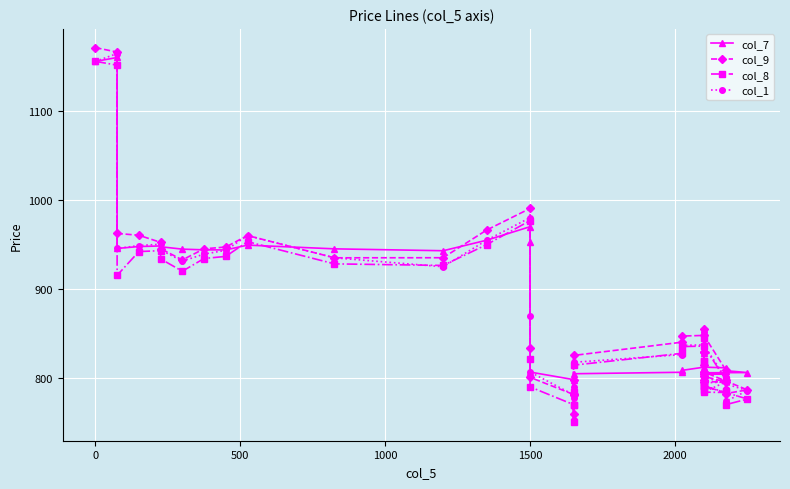

How many interior local peaks does the col_8 series have?

6